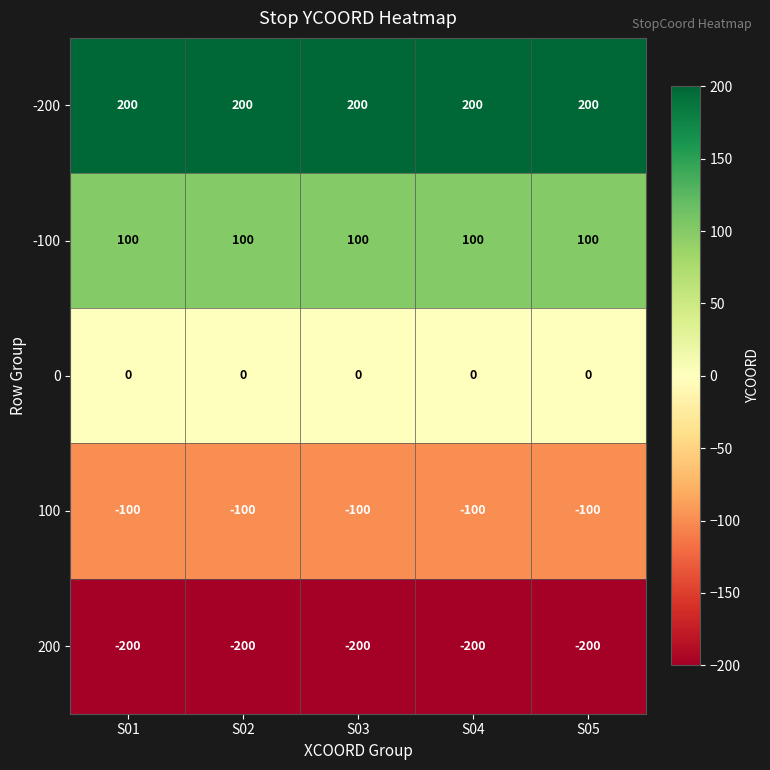

What is the maximum value shown in the chart?

200